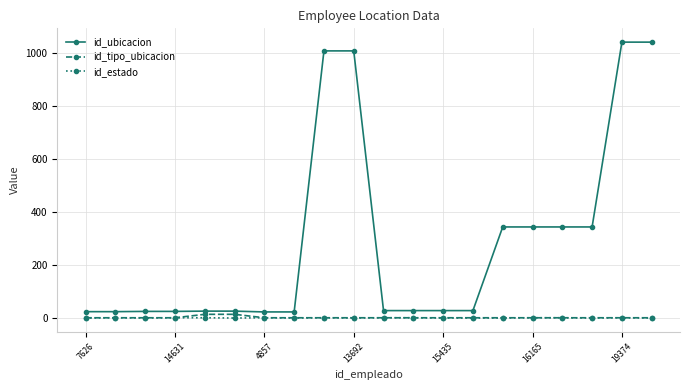

What is the maximum value shown in the chart?

1040